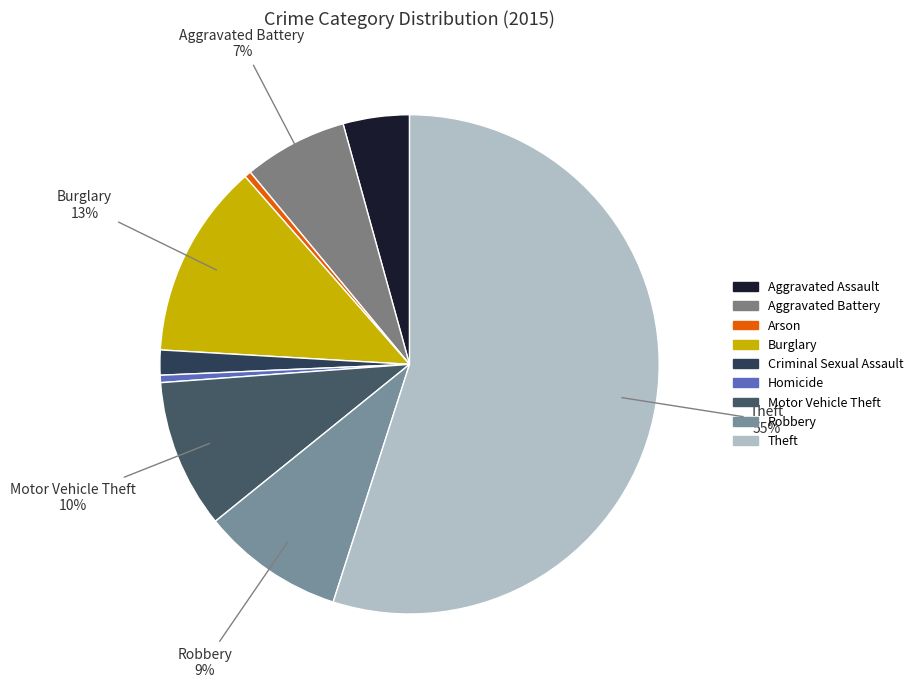

Which category accounts for the majority?

Theft